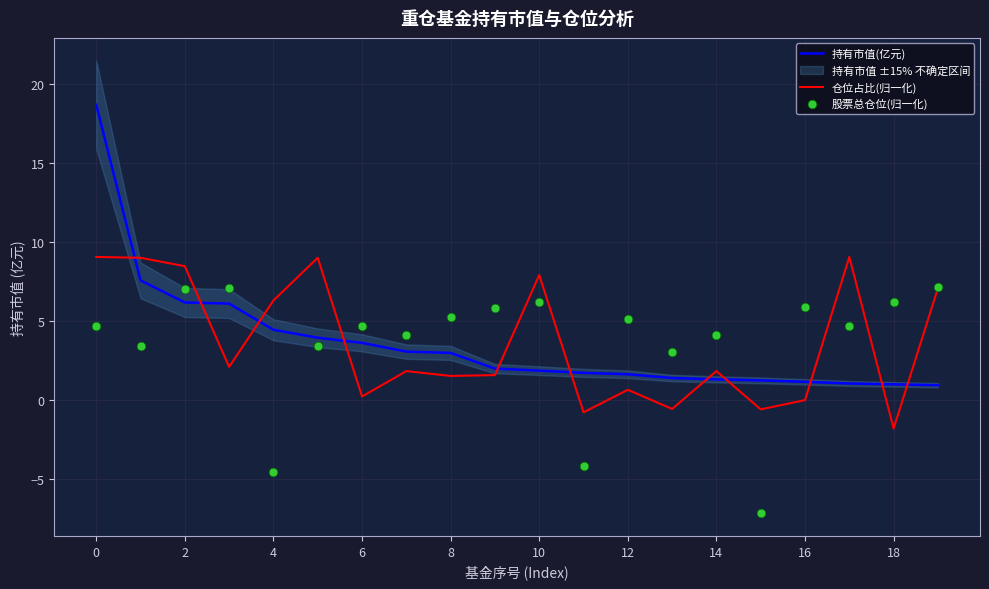

Which series contains the highest Y value?

持有市值(亿元)